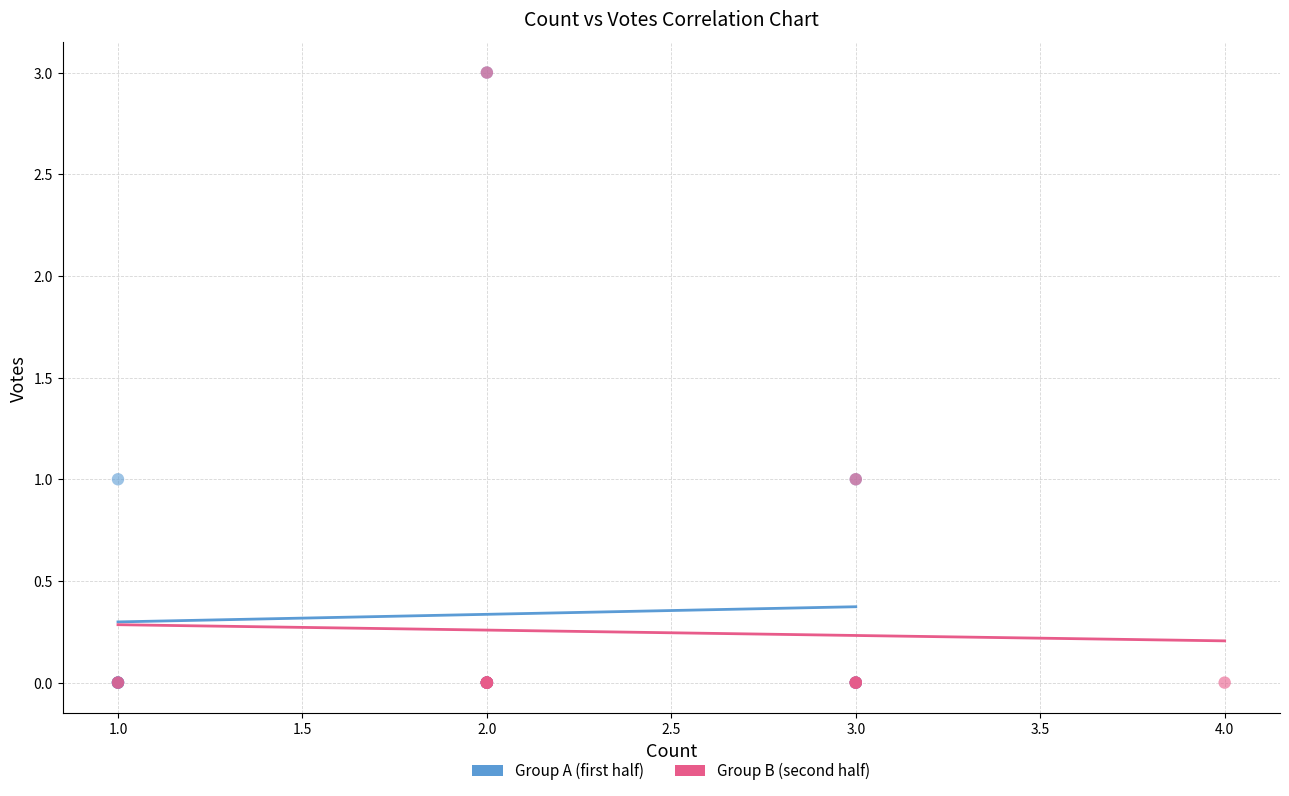

What are all the series names shown in the legend?

Group A (first half), Group B (second half)